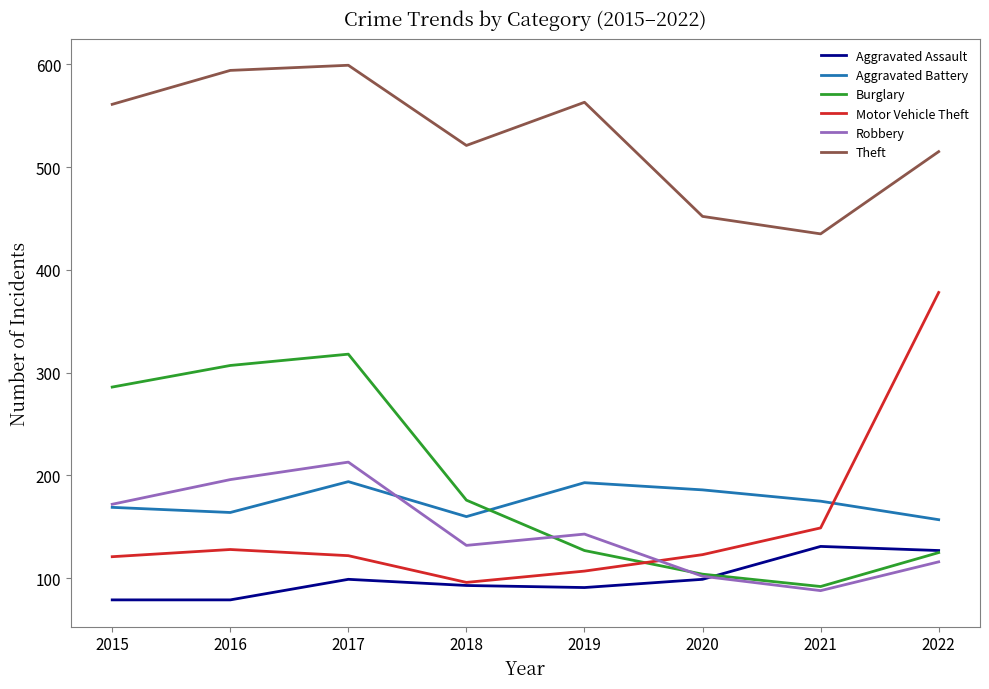

Which series ends up on top after the final intersection of Aggravated Battery and Robbery?

Aggravated Battery